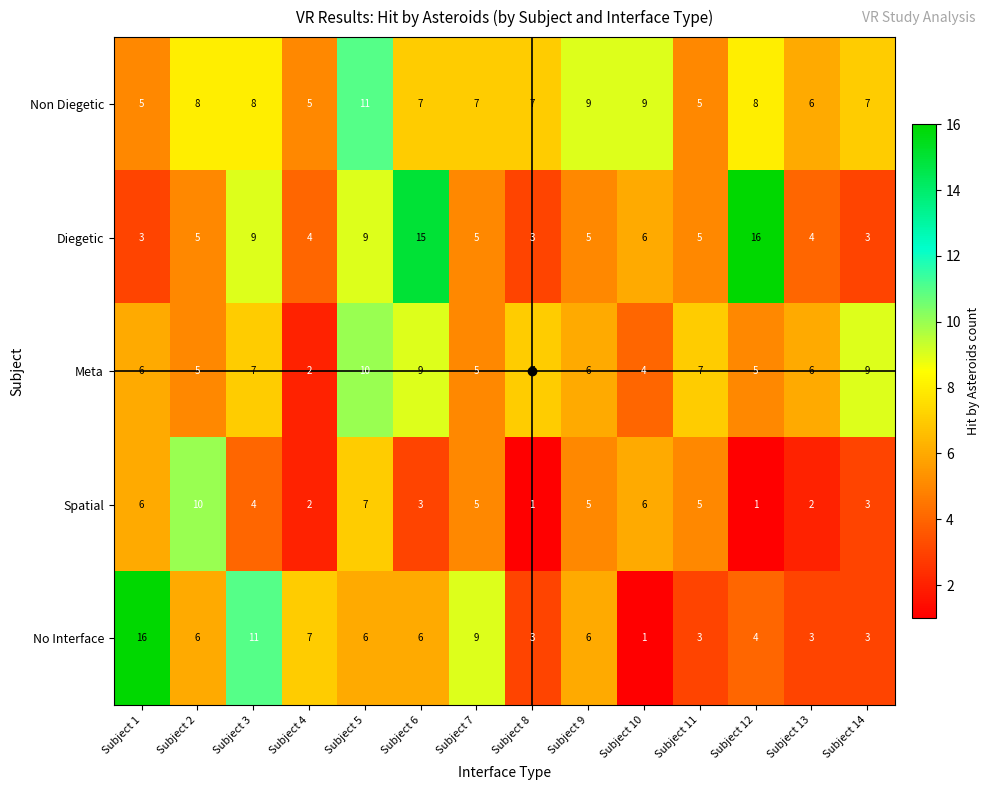

What is the difference between the maximum and second lowest values in the No Interface series?

13